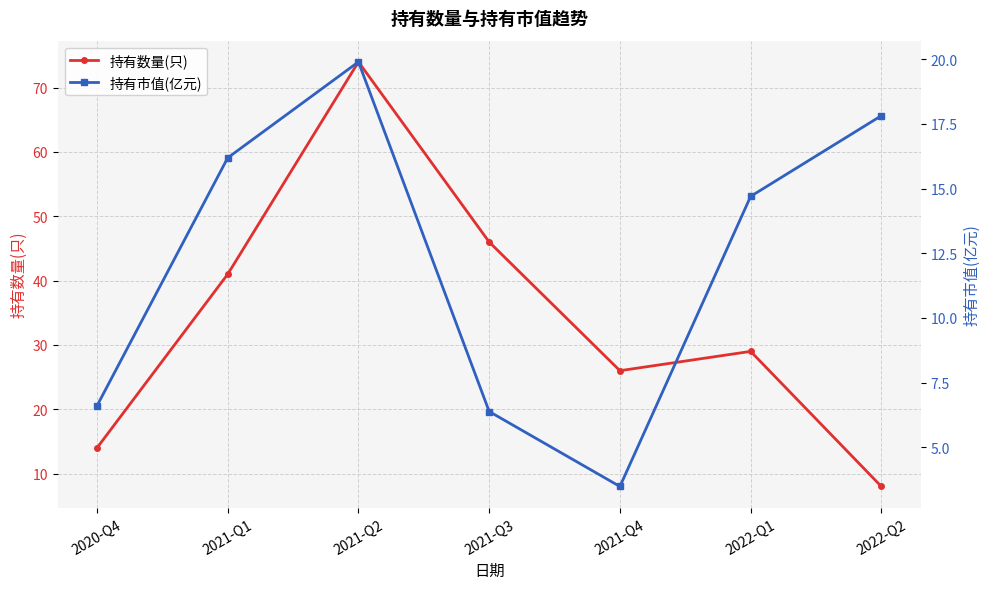

Which category has the lowest value in the 持有市值(亿元) series?

2021-Q4